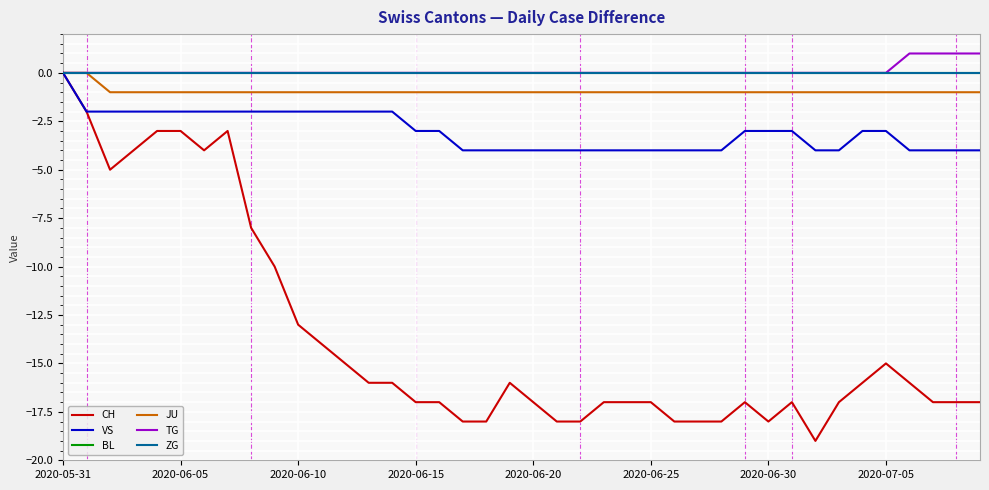

What is the smallest value displayed?

-19